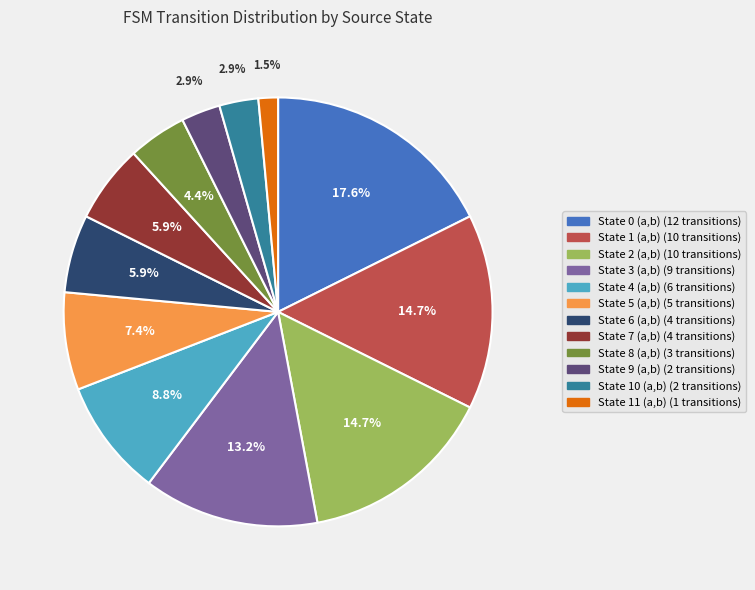

Which slice is the smallest?

State 11 (a,b)